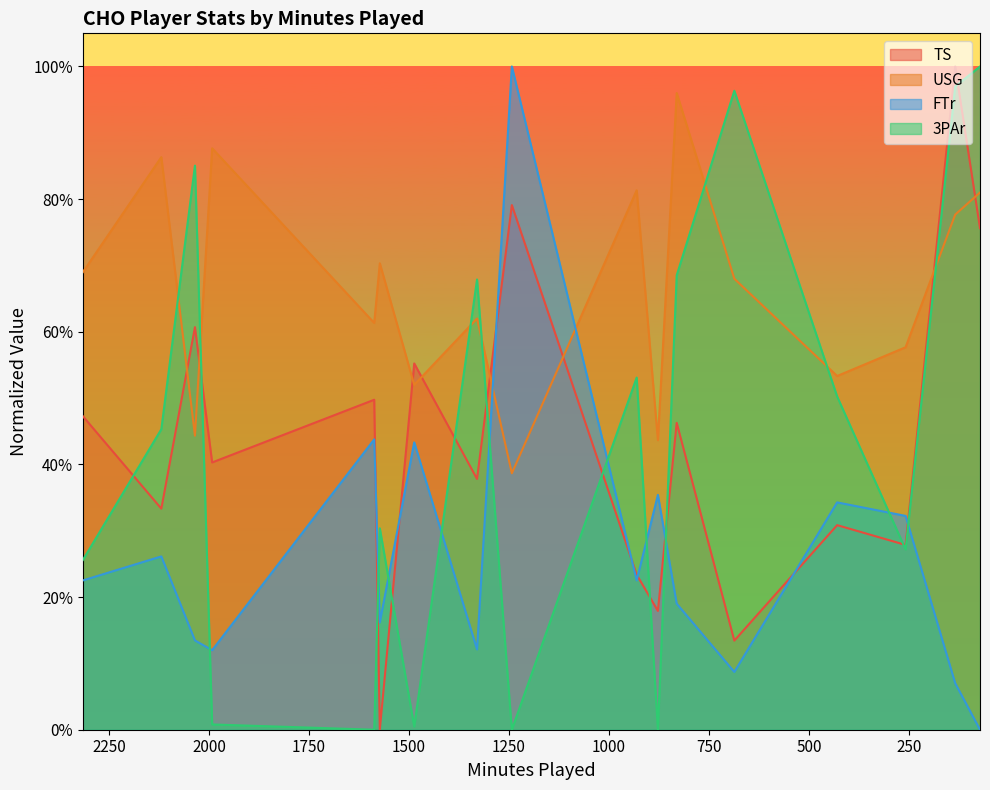

Count the number of categories in the chart.

17